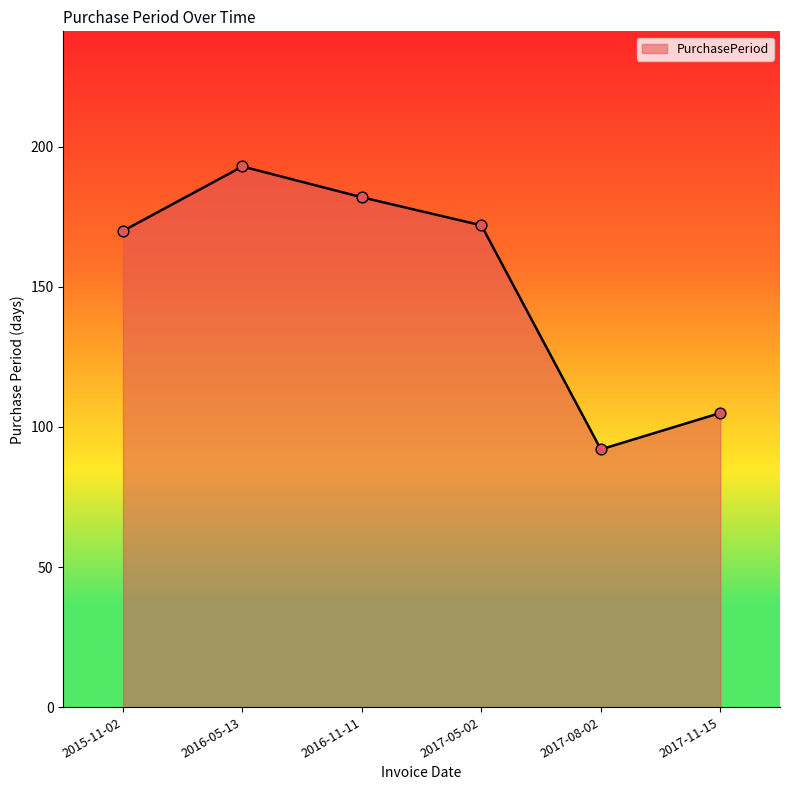

What is the ratio of the value at 2017-11-15 to the value at 2016-05-13?

0.5